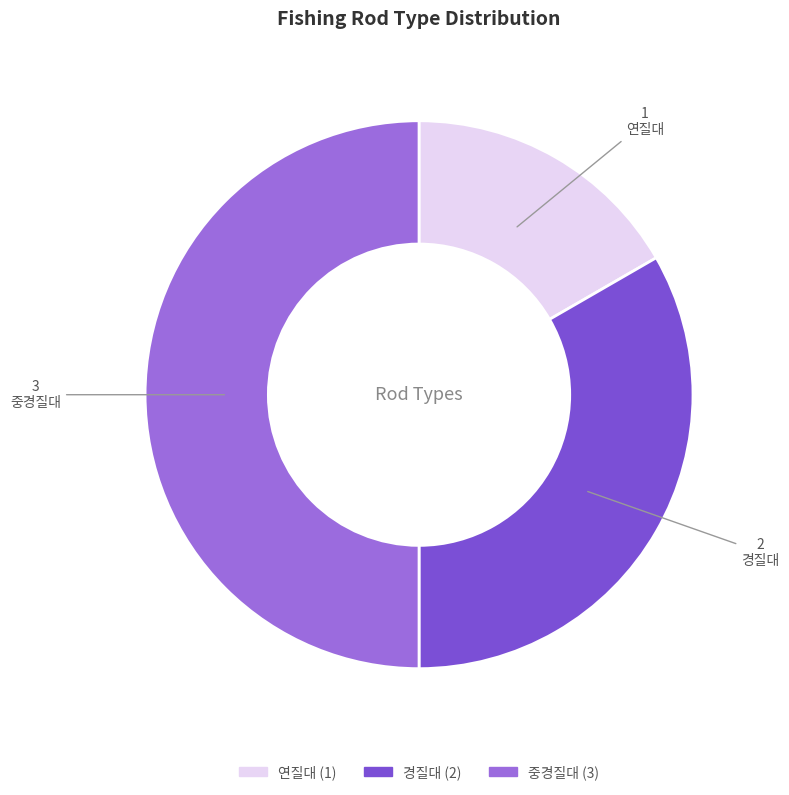

Approximately how many times larger is the value at 경질대 compared to 중경질대?

0.7